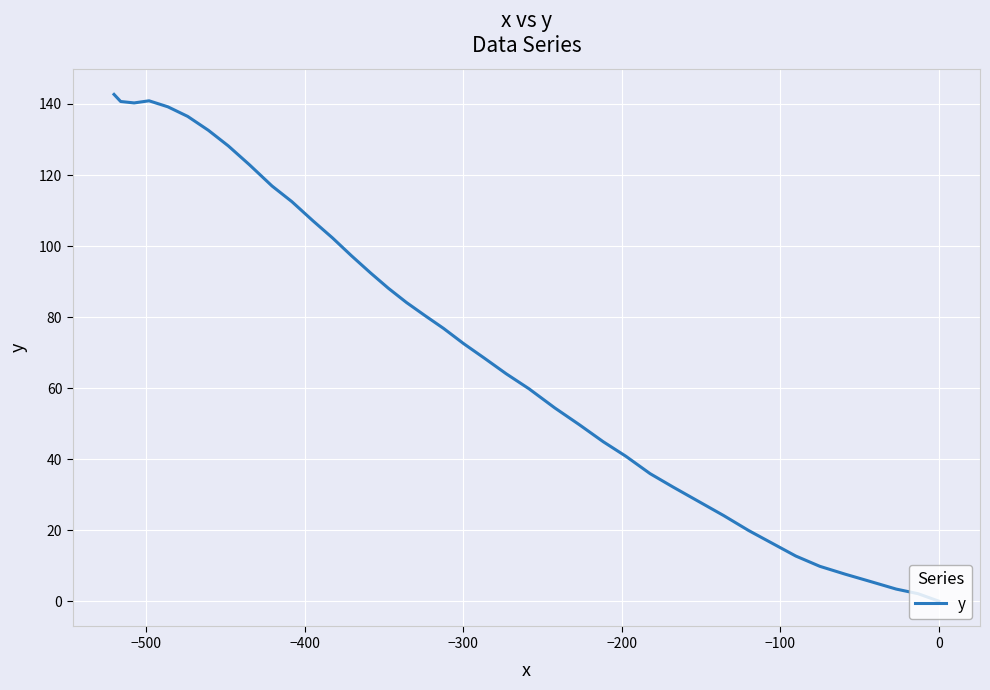

How many interior local valleys (lower than both neighbors) does the data have?

1